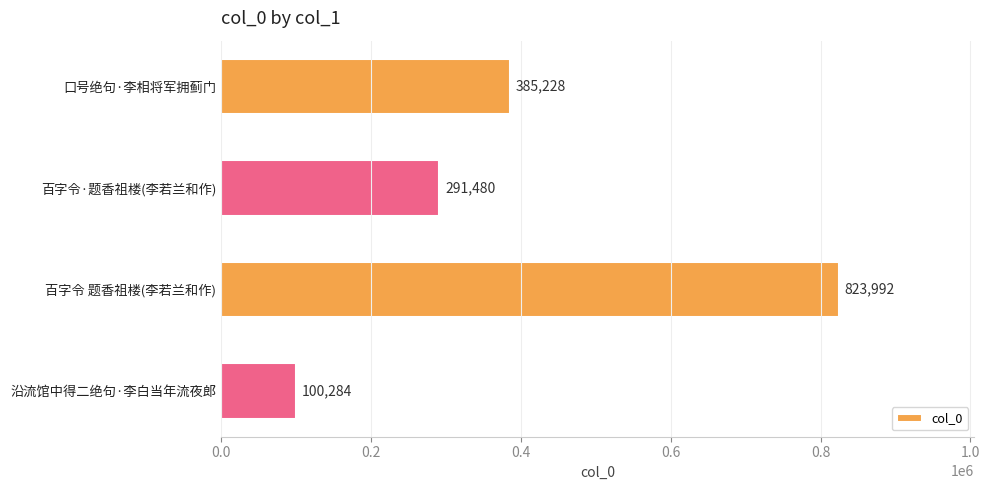

List the labels in order of value, smallest first.

沿流馆中得二绝句·李白当年流夜郎, 百字令·题香祖楼(李若兰和作), 口号绝句·李相将军拥蓟门, 百字令 题香祖楼(李若兰和作)